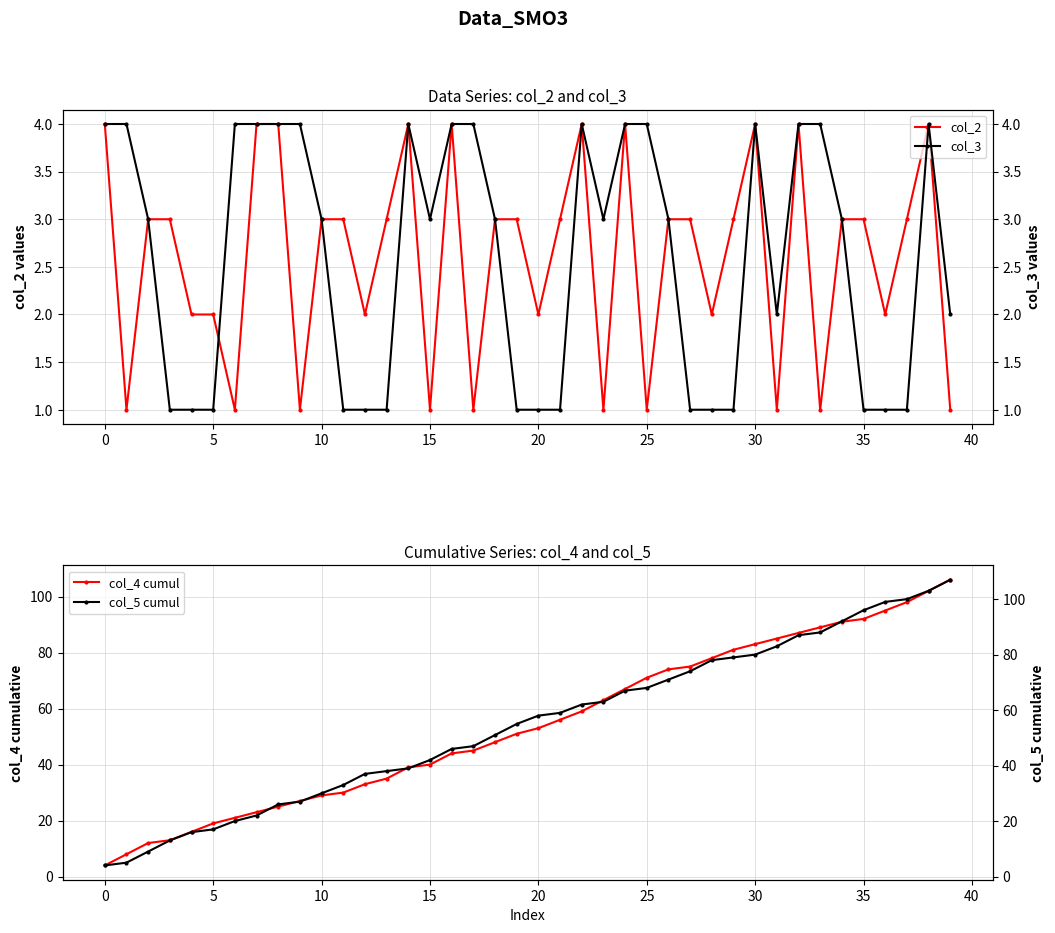

How many distinct data groups are displayed?

4